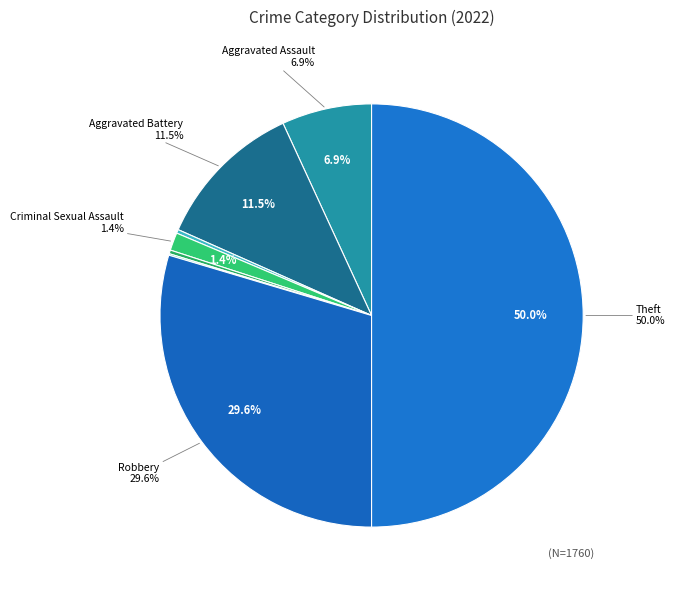

To the nearest percent, what percentage of the pie is Aggravated Assault?

7%